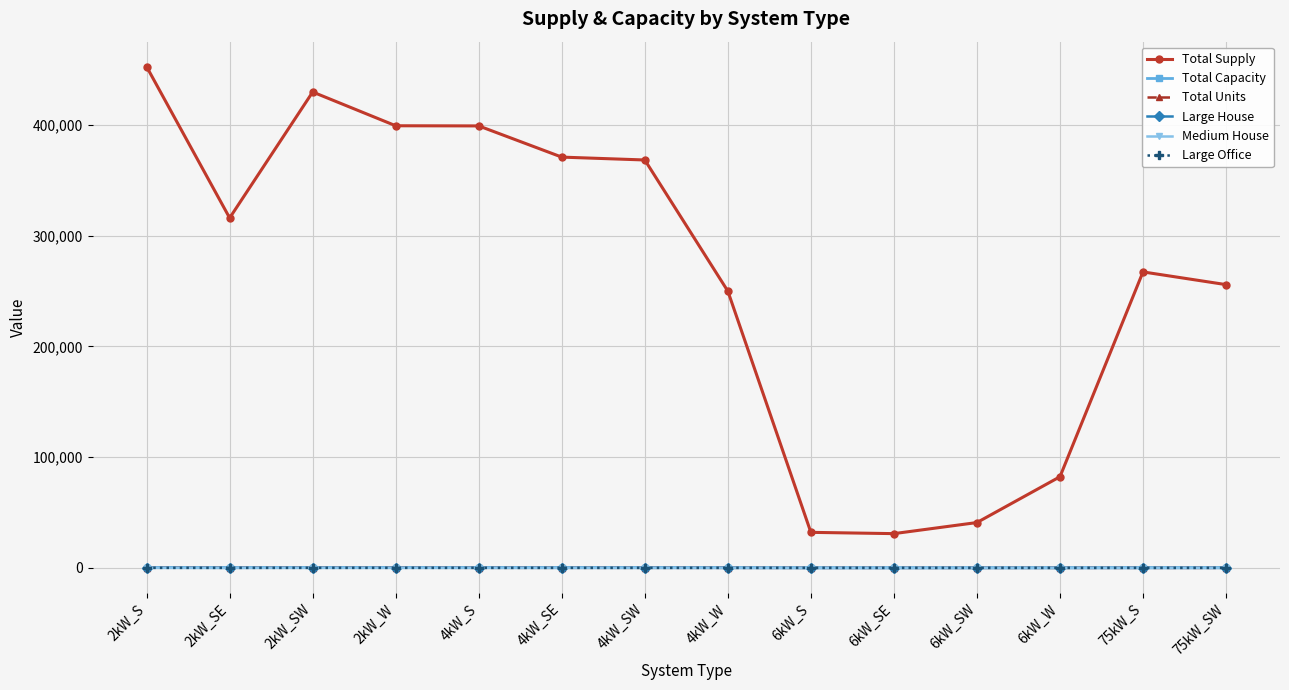

True or false: Total Units has more than 0 points higher than both neighbors.

True